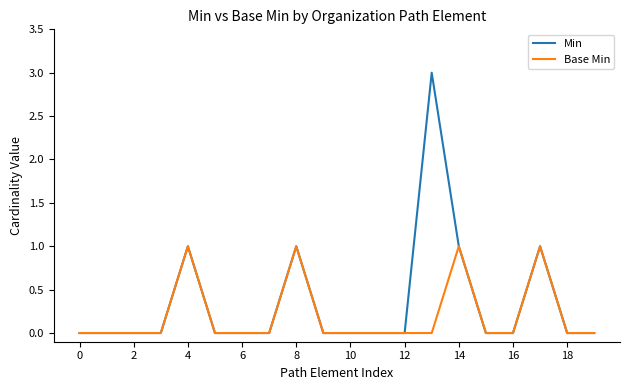

Rank the series by their maximum value, from lowest to highest.

Base Min, Min